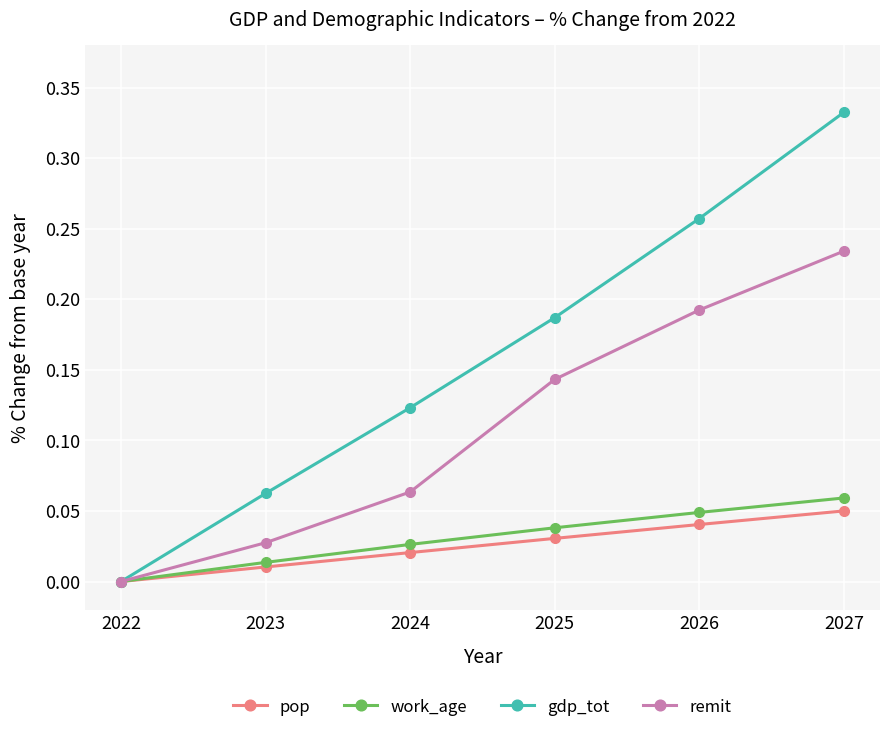

At 2026, list the series in order from smallest to largest.

pop, work_age, remit, gdp_tot